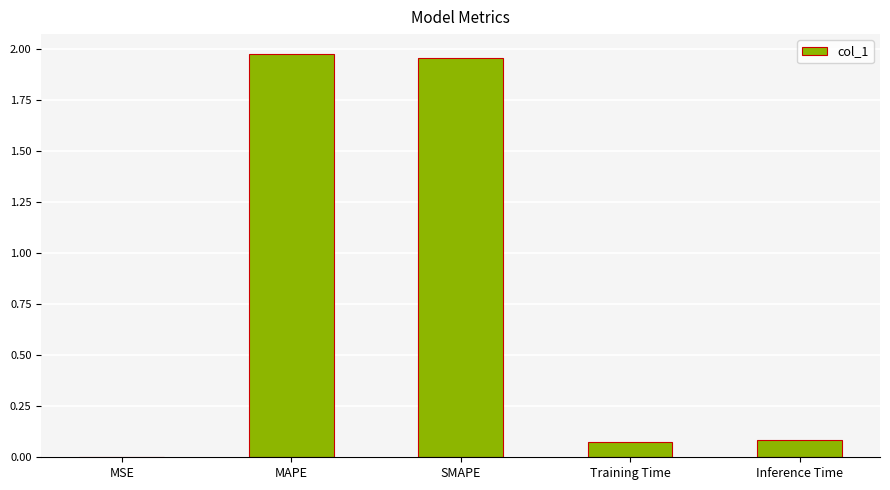

The value at Inference Time is 0.1. True or false?

True